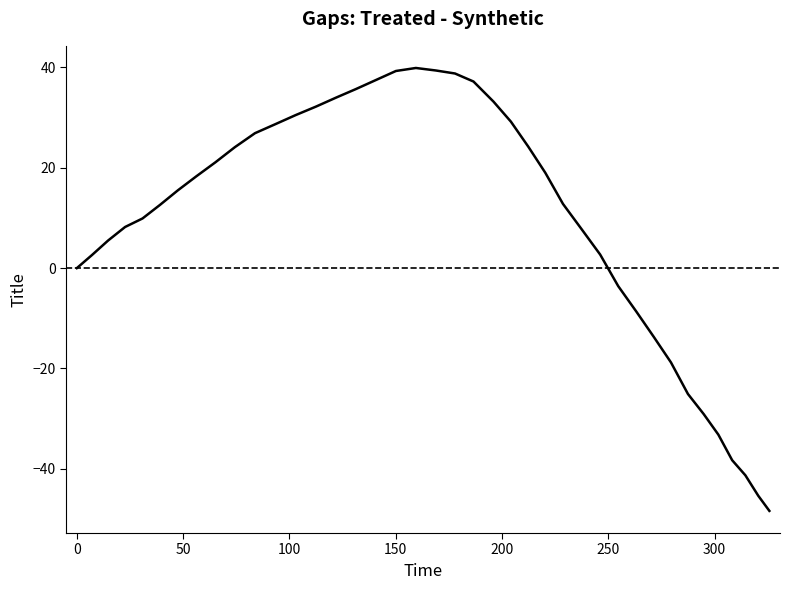

What is the difference between the maximum and minimum values?

88.3